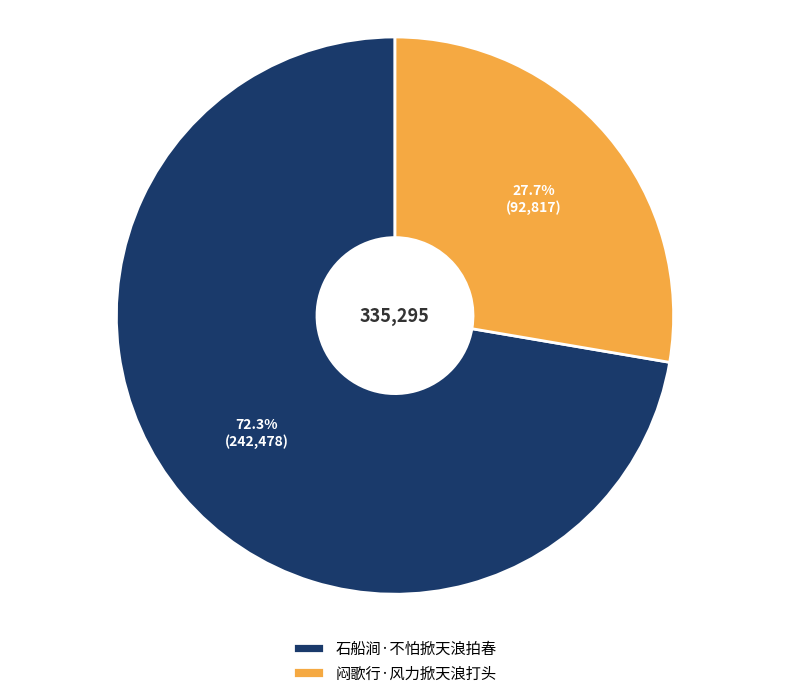

The 闷歌行·风力掀天浪打头 slice represents 28% of the pie. True or false?

True